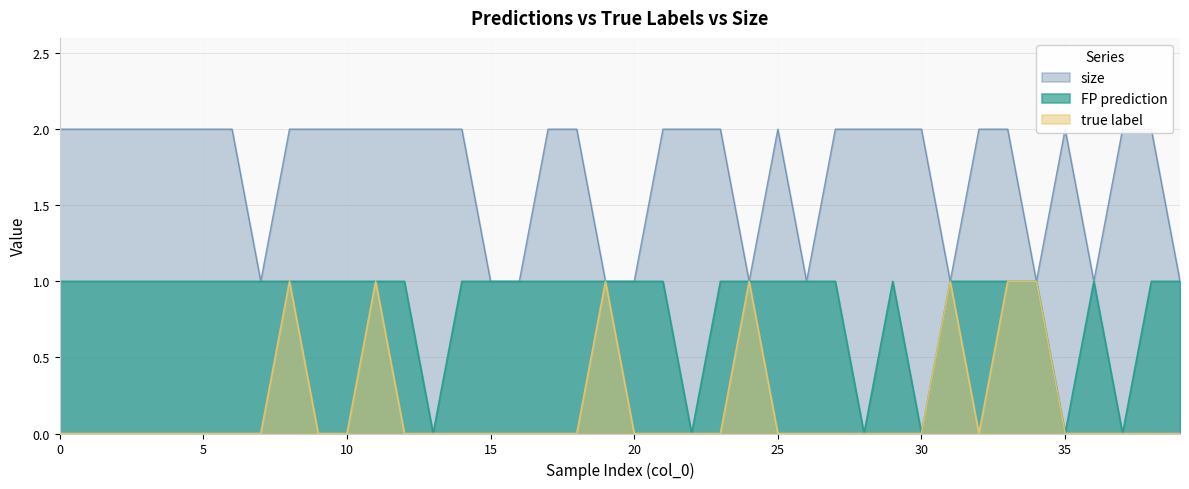

Rank the series at 14 from highest to lowest value.

size, FP prediction, true label